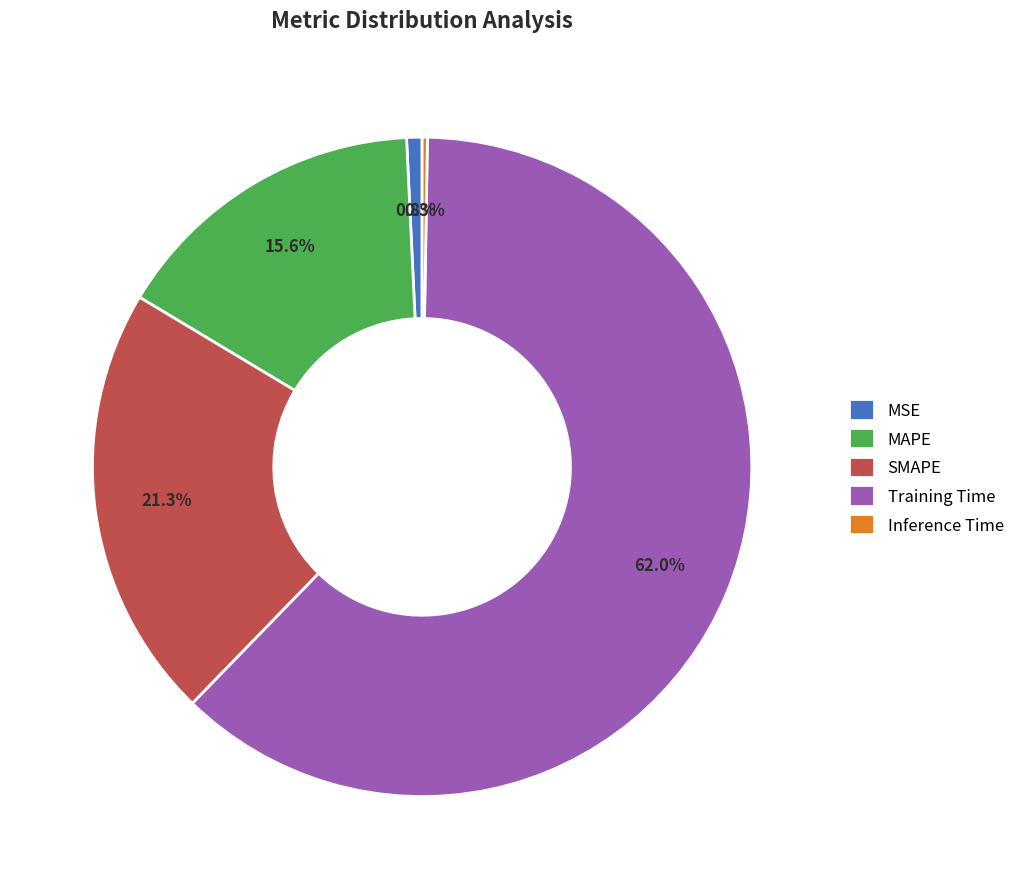

To the nearest percent, what is the combined percentage of SMAPE and MAPE?

37%